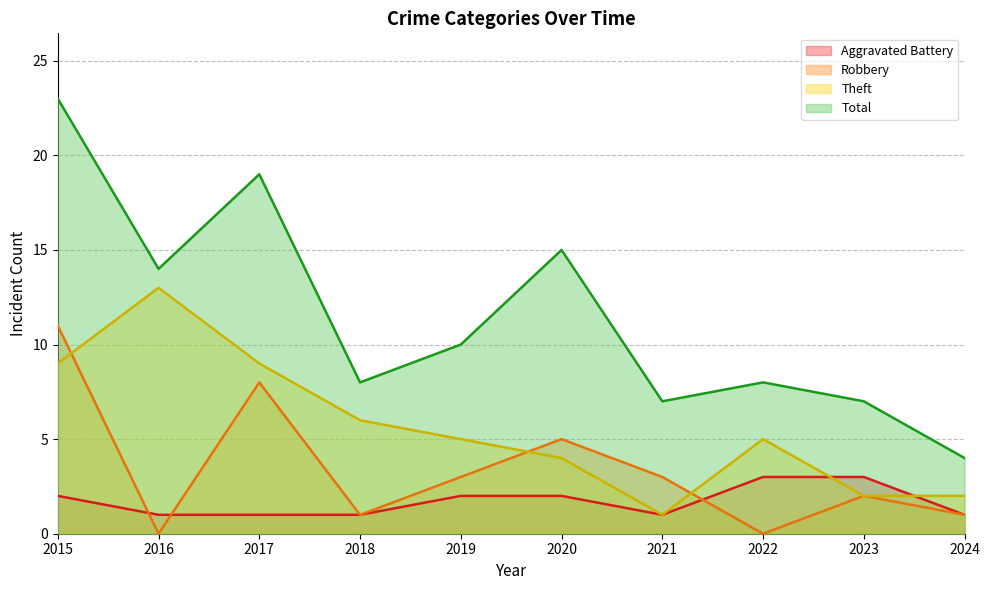

How many values in the Aggravated Battery series are below 2?

5